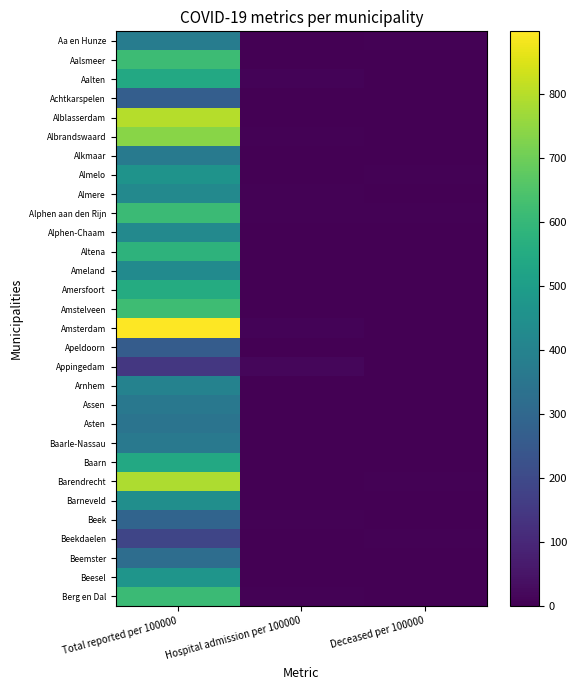

Reading right to left, transcribe all the data shown in this chart.

Aa en Hunze: Deceased per 100000=3.9	Hospital admission per 100000=0.0	Total reported per 100000=377.3
Aalsmeer: Deceased per 100000=3.1	Hospital admission per 100000=0.0	Total reported per 100000=615.2
Aalten: Deceased per 100000=0.0	Hospital admission per 100000=7.4	Total reported per 100000=542.0
Achtkarspelen: Deceased per 100000=0.0	Hospital admission per 100000=0.0	Total reported per 100000=269.4
Alblasserdam: Deceased per 100000=0.0	Hospital admission per 100000=0.0	Total reported per 100000=798.4
Albrandswaard: Deceased per 100000=0.0	Hospital admission per 100000=3.9	Total reported per 100000=738.6
Alkmaar: Deceased per 100000=0.0	Hospital admission per 100000=2.7	Total reported per 100000=368.3
Almelo: Deceased per 100000=4.1	Hospital admission per 100000=1.4	Total reported per 100000=459.6
Almere: Deceased per 100000=0.0	Hospital admission per 100000=6.1	Total reported per 100000=423.8
Alphen aan den Rijn: Deceased per 100000=4.5	Hospital admission per 100000=5.4	Total reported per 100000=610.4
Alphen-Chaam: Deceased per 100000=0.0	Hospital admission per 100000=0.0	Total reported per 100000=421.4
Altena: Deceased per 100000=1.8	Hospital admission per 100000=0.0	Total reported per 100000=580.7
Ameland: Deceased per 100000=0.0	Hospital admission per 100000=0.0	Total reported per 100000=430.6
Amersfoort: Deceased per 100000=1.9	Hospital admission per 100000=0.6	Total reported per 100000=551.3
Amstelveen: Deceased per 100000=2.2	Hospital admission per 100000=3.3	Total reported per 100000=620.7
Amsterdam: Deceased per 100000=0.7	Hospital admission per 100000=9.3	Total reported per 100000=898.0
Apeldoorn: Deceased per 100000=0.6	Hospital admission per 100000=1.2	Total reported per 100000=260.0
Appingedam: Deceased per 100000=0.0	Hospital admission per 100000=17.2	Total reported per 100000=146.0
Arnhem: Deceased per 100000=0.0	Hospital admission per 100000=1.9	Total reported per 100000=399.1
Assen: Deceased per 100000=0.0	Hospital admission per 100000=1.5	Total reported per 100000=360.1
Asten: Deceased per 100000=0.0	Hospital admission per 100000=0.0	Total reported per 100000=346.9
Baarle-Nassau: Deceased per 100000=0.0	Hospital admission per 100000=0.0	Total reported per 100000=364.5
Baarn: Deceased per 100000=0.0	Hospital admission per 100000=0.0	Total reported per 100000=542.9
Barendrecht: Deceased per 100000=4.1	Hospital admission per 100000=0.0	Total reported per 100000=788.3
Barneveld: Deceased per 100000=1.7	Hospital admission per 100000=3.4	Total reported per 100000=443.5
Beek: Deceased per 100000=0.0	Hospital admission per 100000=6.3	Total reported per 100000=289.9
Beekdaelen: Deceased per 100000=5.6	Hospital admission per 100000=0.0	Total reported per 100000=189.2
Beemster: Deceased per 100000=0.0	Hospital admission per 100000=0.0	Total reported per 100000=319.3
Beesel: Deceased per 100000=0.0	Hospital admission per 100000=0.0	Total reported per 100000=467.3
Berg en Dal: Deceased per 100000=2.9	Hospital admission per 100000=5.7	Total reported per 100000=611.6